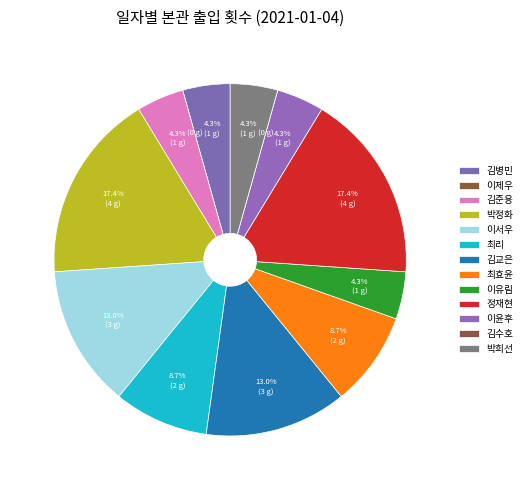

Which category has the biggest portion of the pie?

박정화